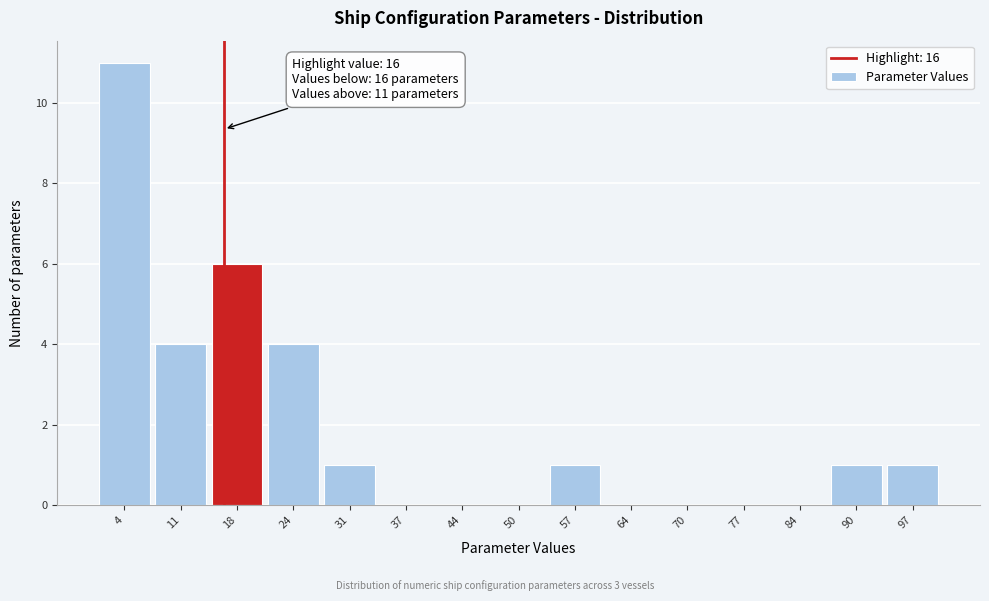

Over which range of the x-axis is the bar tallest?

1.0 to 7.6